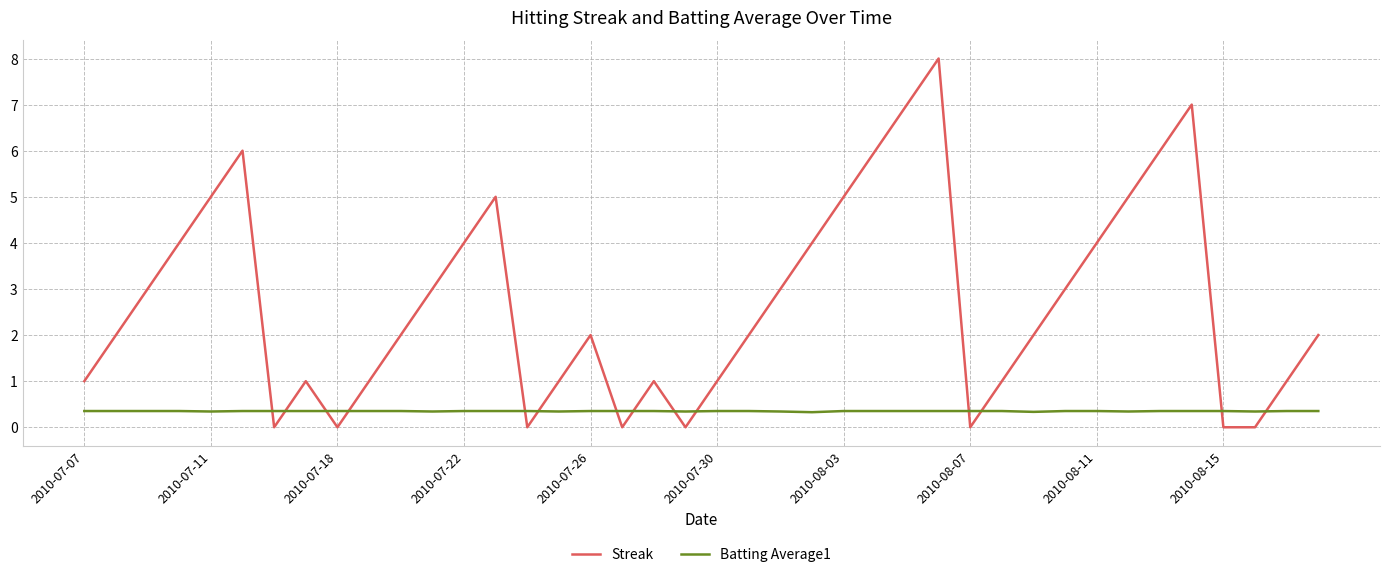

How many Streak values are between 1 and 5?

26